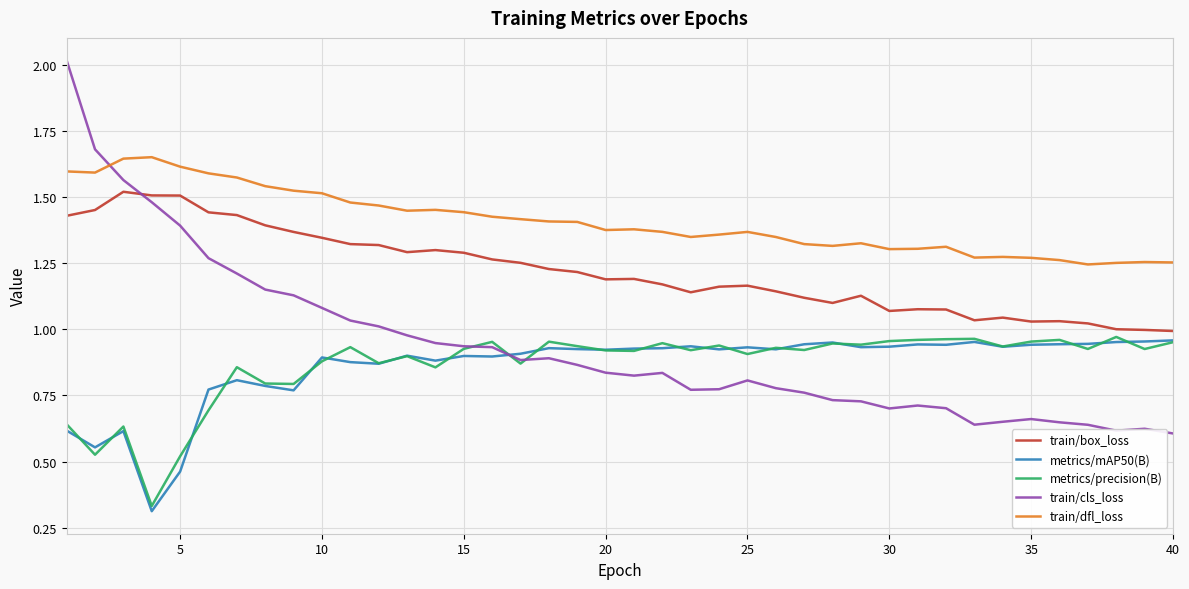

Which series has the largest range (max minus min)?

train/cls_loss